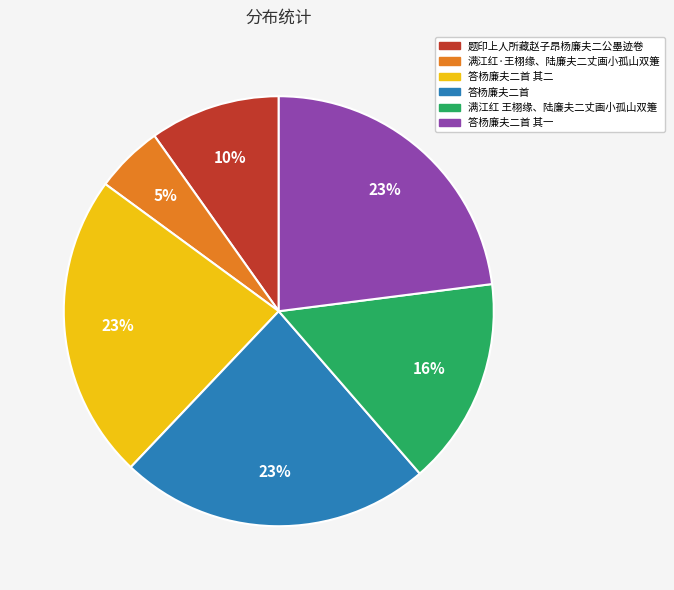

Approximately how many times larger is the value at 满江红 王栩缘、陆廉夫二丈画小孤山双箑 compared to 答杨廉夫二首?

0.7